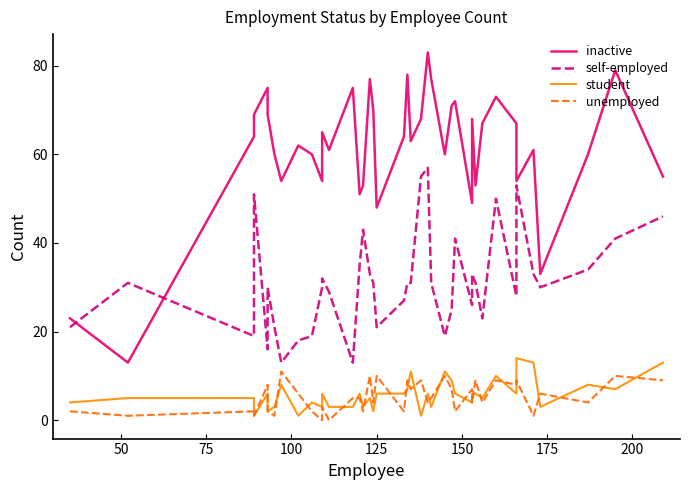

In student, how many points are lower than both neighbors (excluding endpoints)?

13